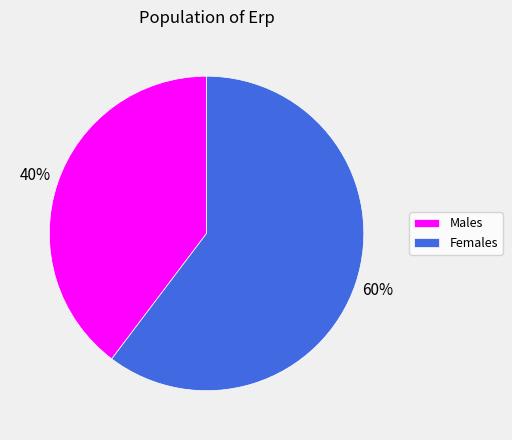

Which category accounts for the majority?

Females